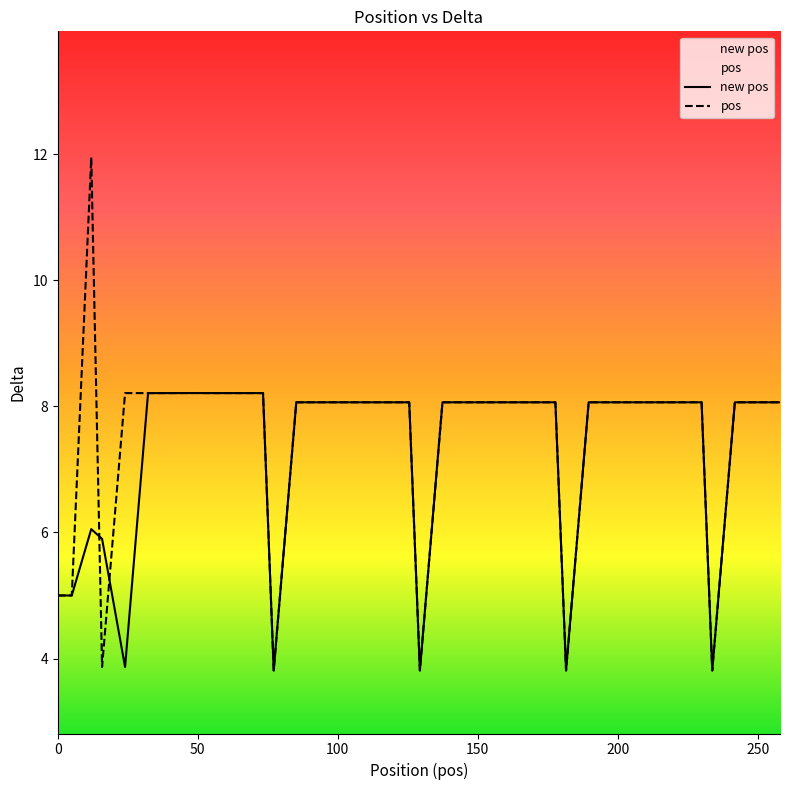

Which series has the largest range (max minus min)?

pos